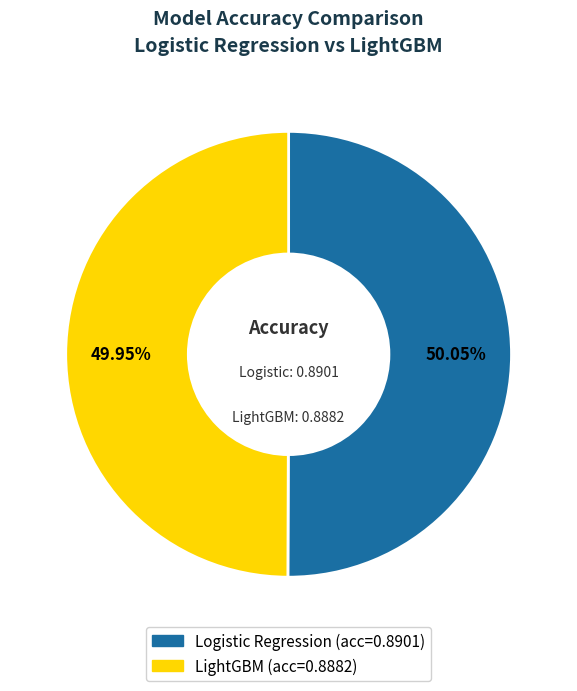

Does any single category account for the majority?

Yes